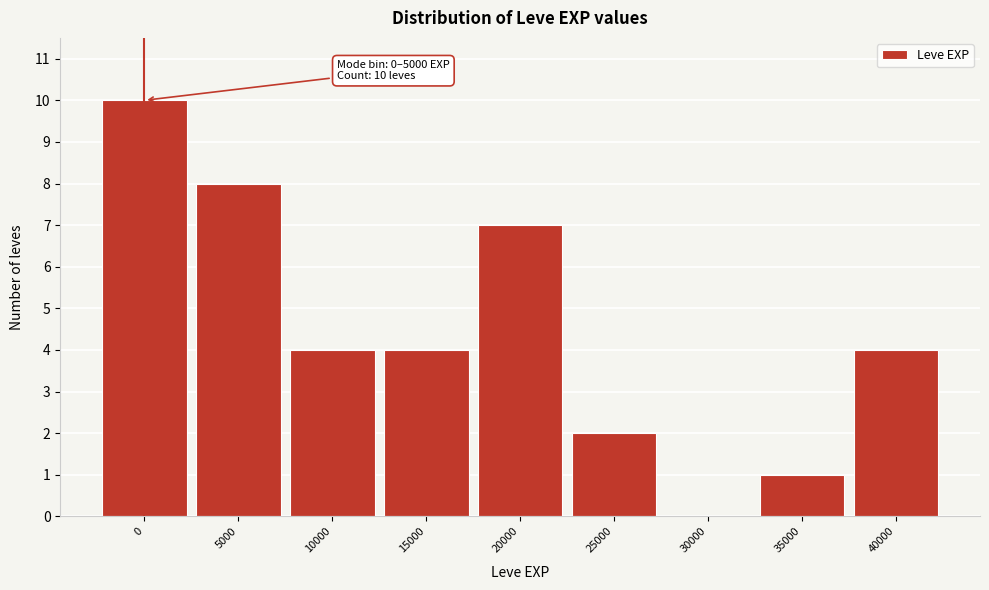

Reading left to right, extract all data points from this chart.

0=10	5000=8	10000=4	15000=4	20000=7	25000=2	30000=0	35000=1	40000=4